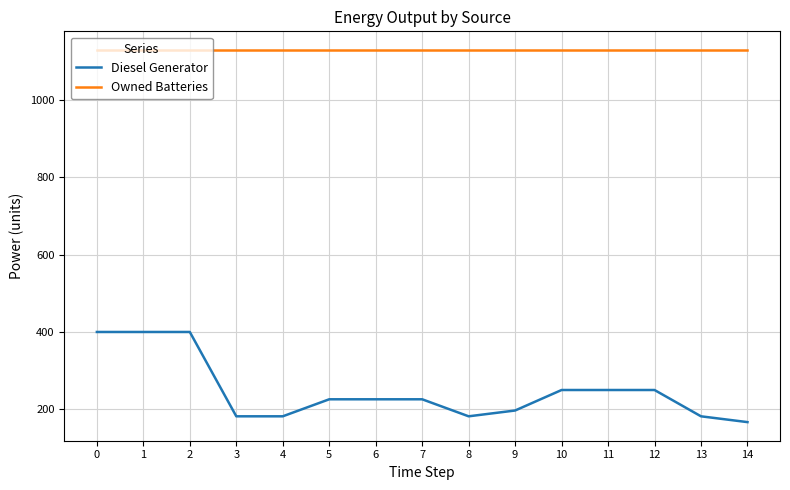

Read the Diesel Generator value at 14.

167.0